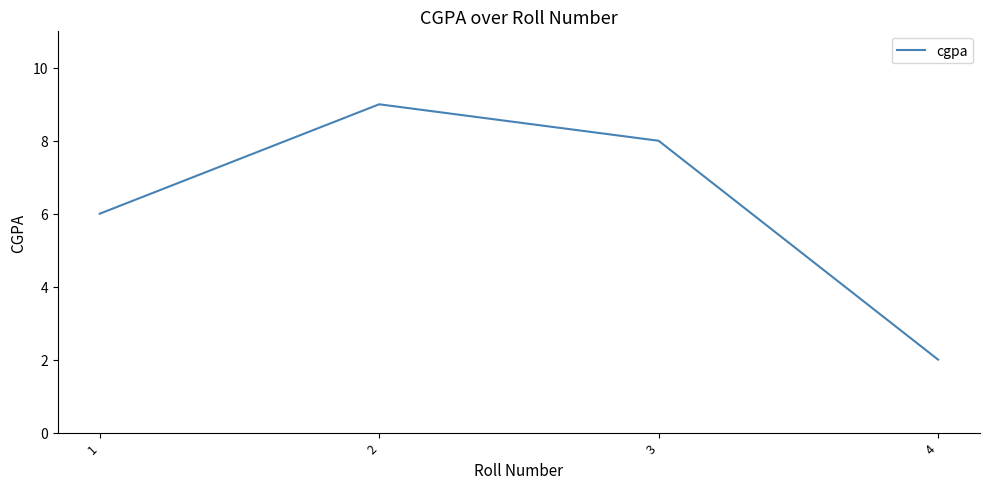

How many values are below 8?

2